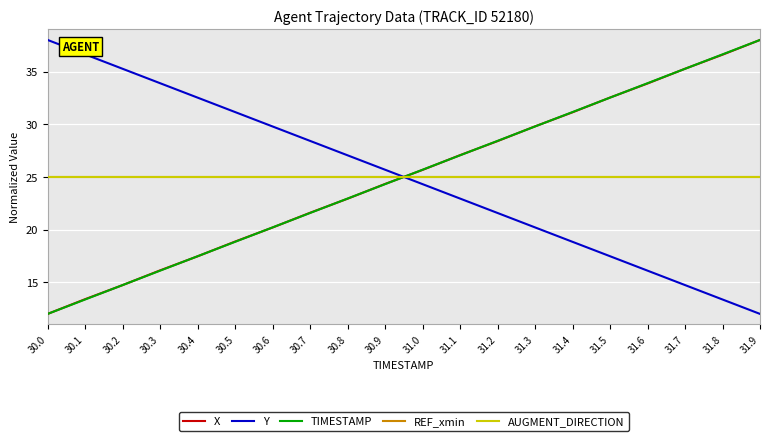

Which category has the lowest value in the AUGMENT_DIRECTION series?

30.0